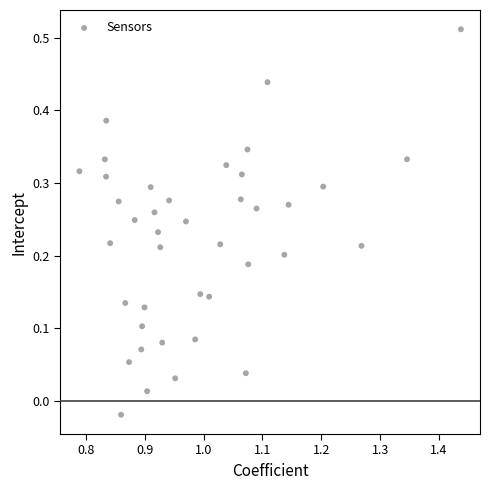

What is the range of X values (max minus min)?

0.6